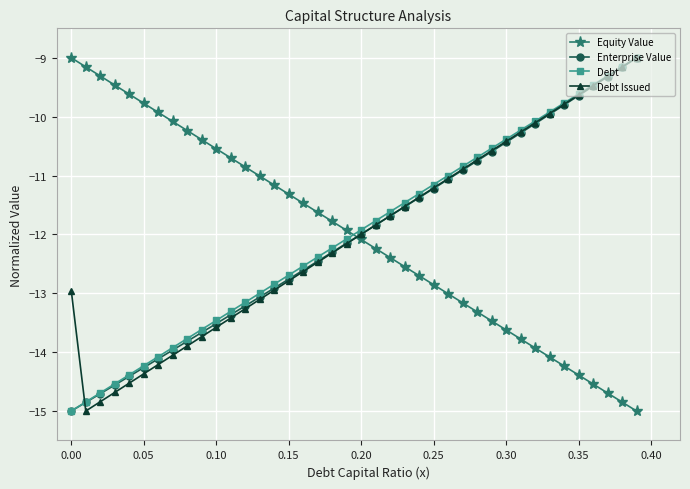

True or false: Enterprise Value and Equity Value intersect in this chart.

True